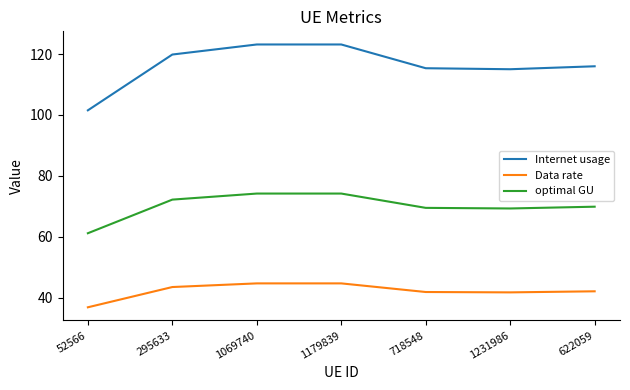

How many interior local valleys does the Internet usage series have?

1